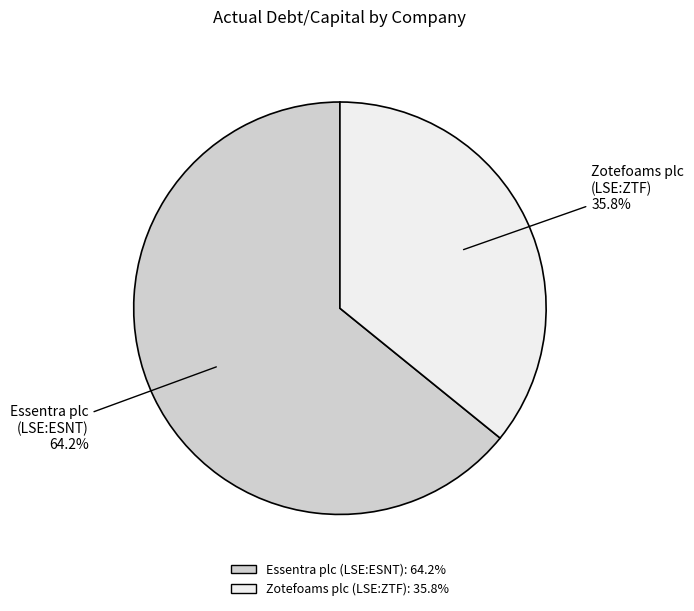

What percentage is the Essentra plc (LSE:ESNT) slice, to the nearest percent?

64%